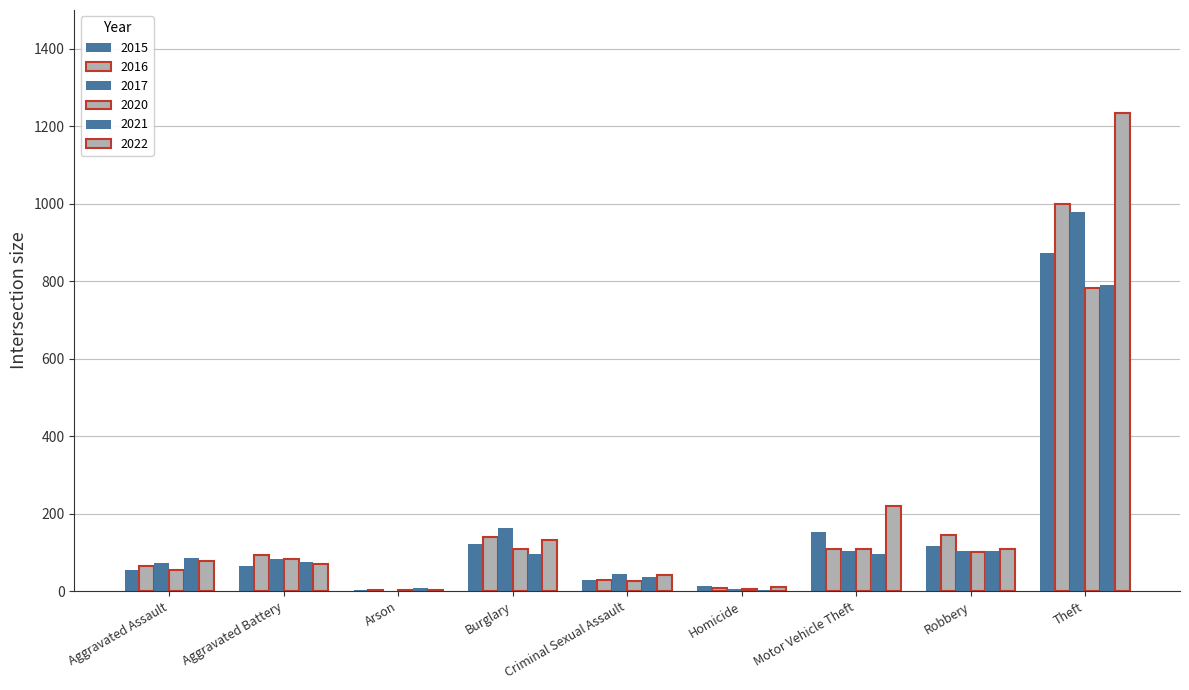

Which series has the largest range (max minus min)?

2022